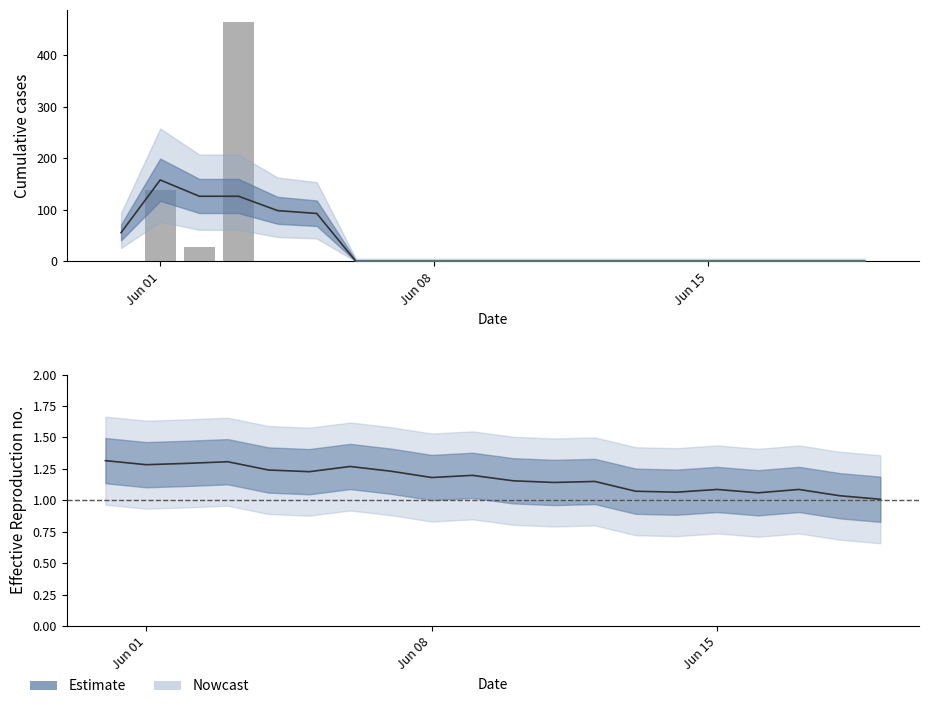

Are the bars horizontal?

No